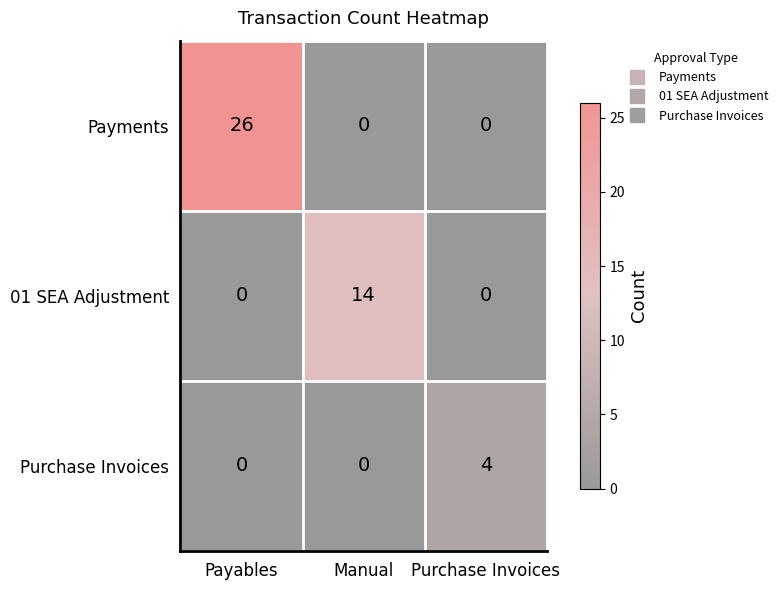

Reading left to right, what are all the values shown in this chart?

Payments: Payables=26	Manual=0	Purchase Invoices=0
01 SEA Adjustment: Payables=0	Manual=14	Purchase Invoices=0
Purchase Invoices: Payables=0	Manual=0	Purchase Invoices=4